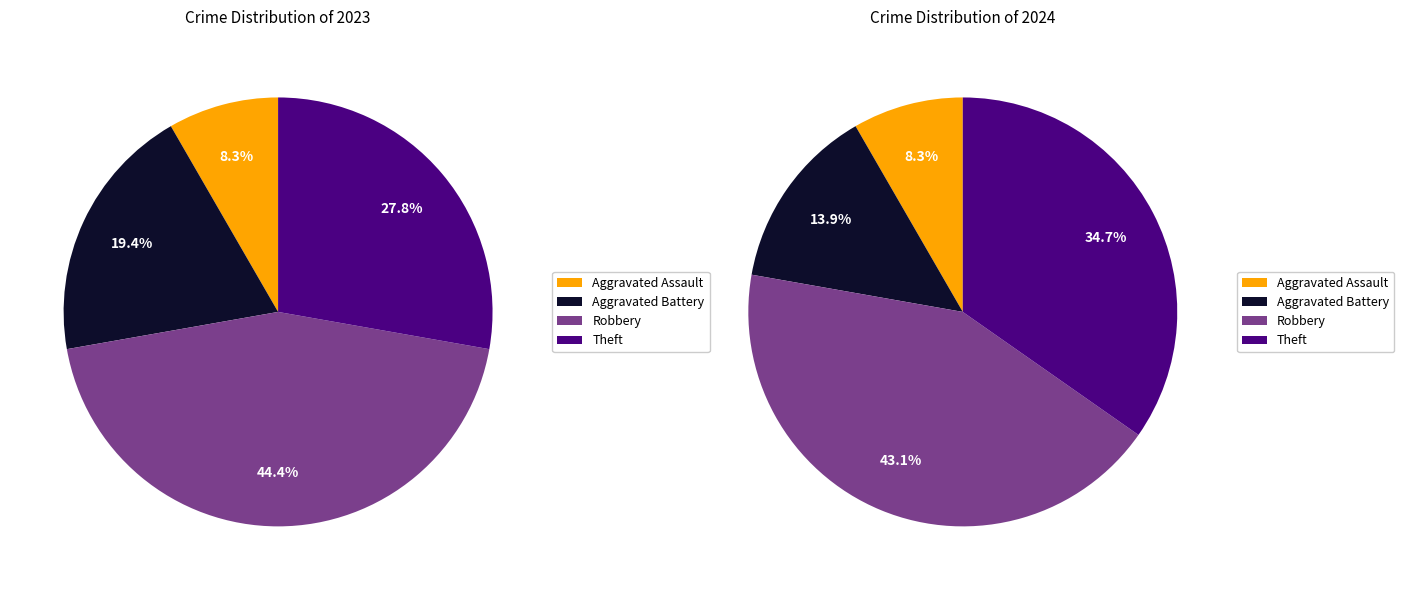

Is there any slice that represents more than half of the pie?

No